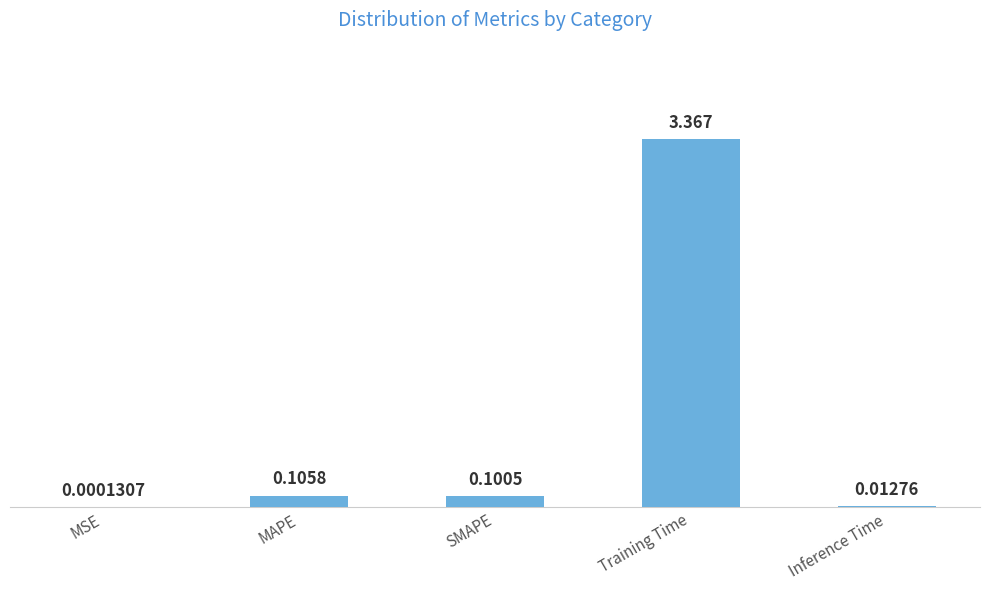

At which label is the value closest to 1?

MAPE